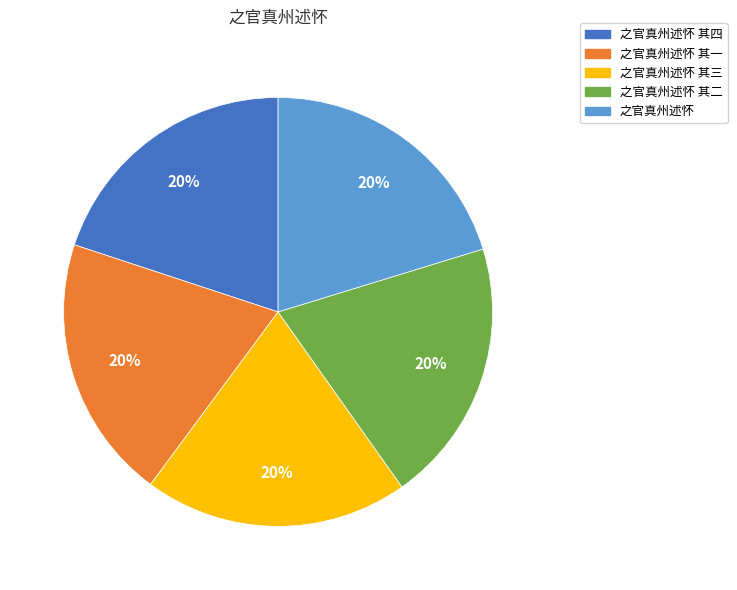

Does any single category account for the majority?

No